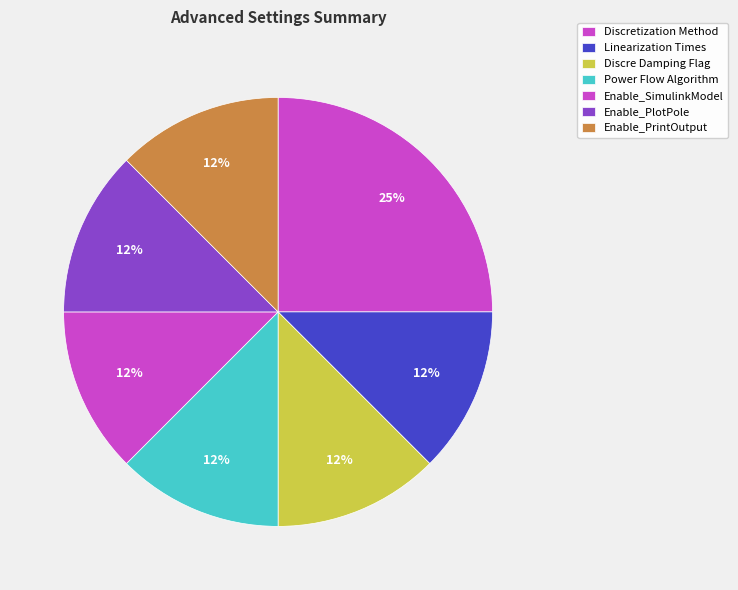

To the nearest percent, what portion does Enable_PrintOutput represent?

12%